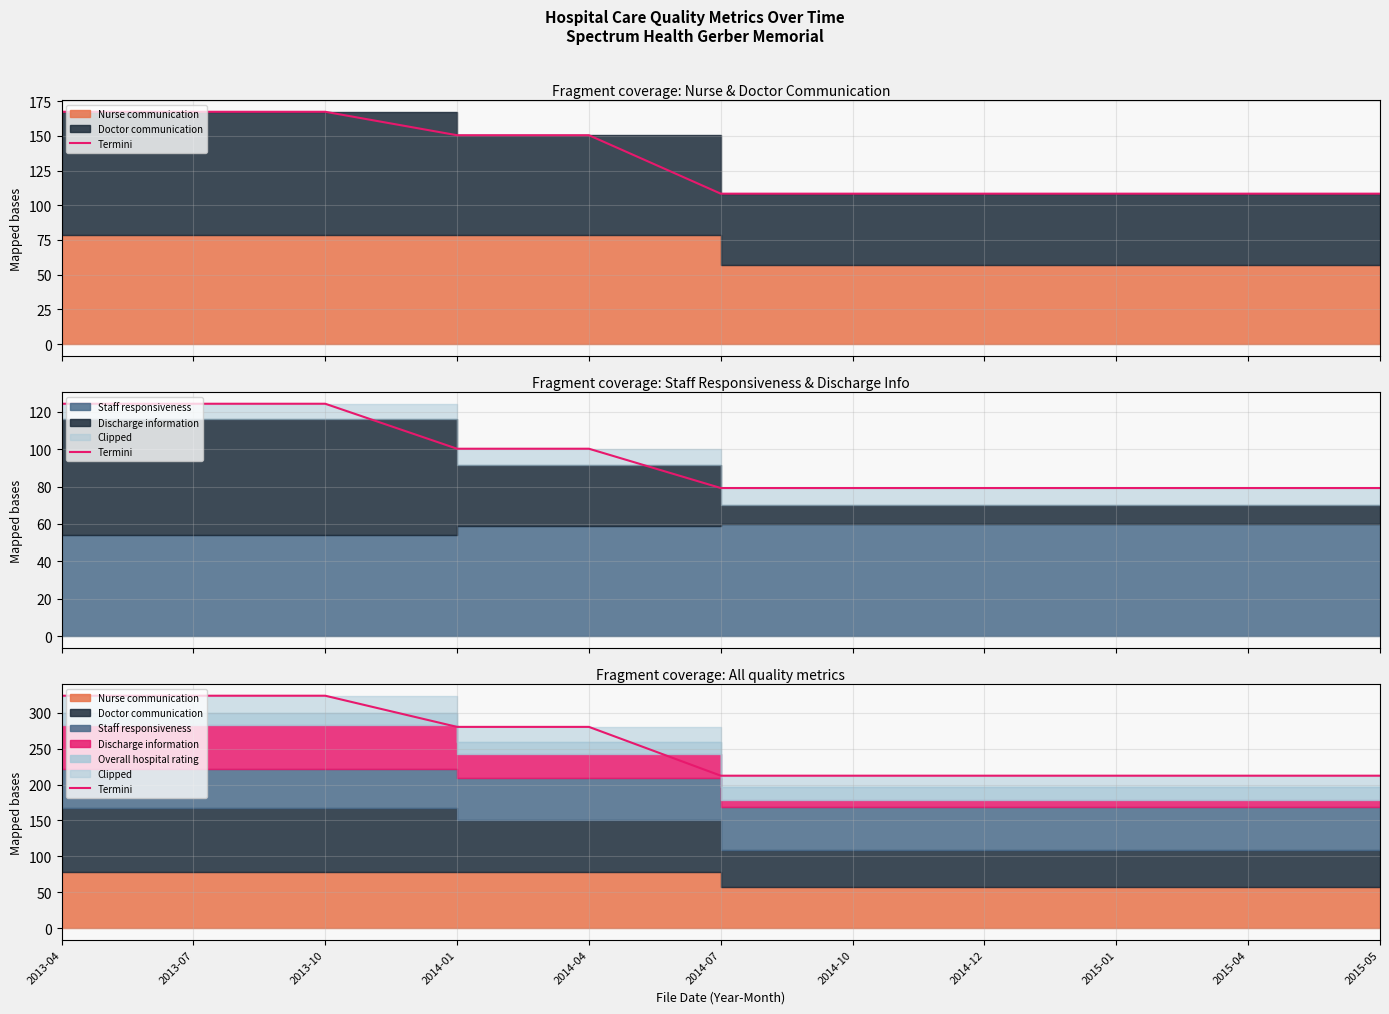

What is the label of the 9th point from the left?

2015-01